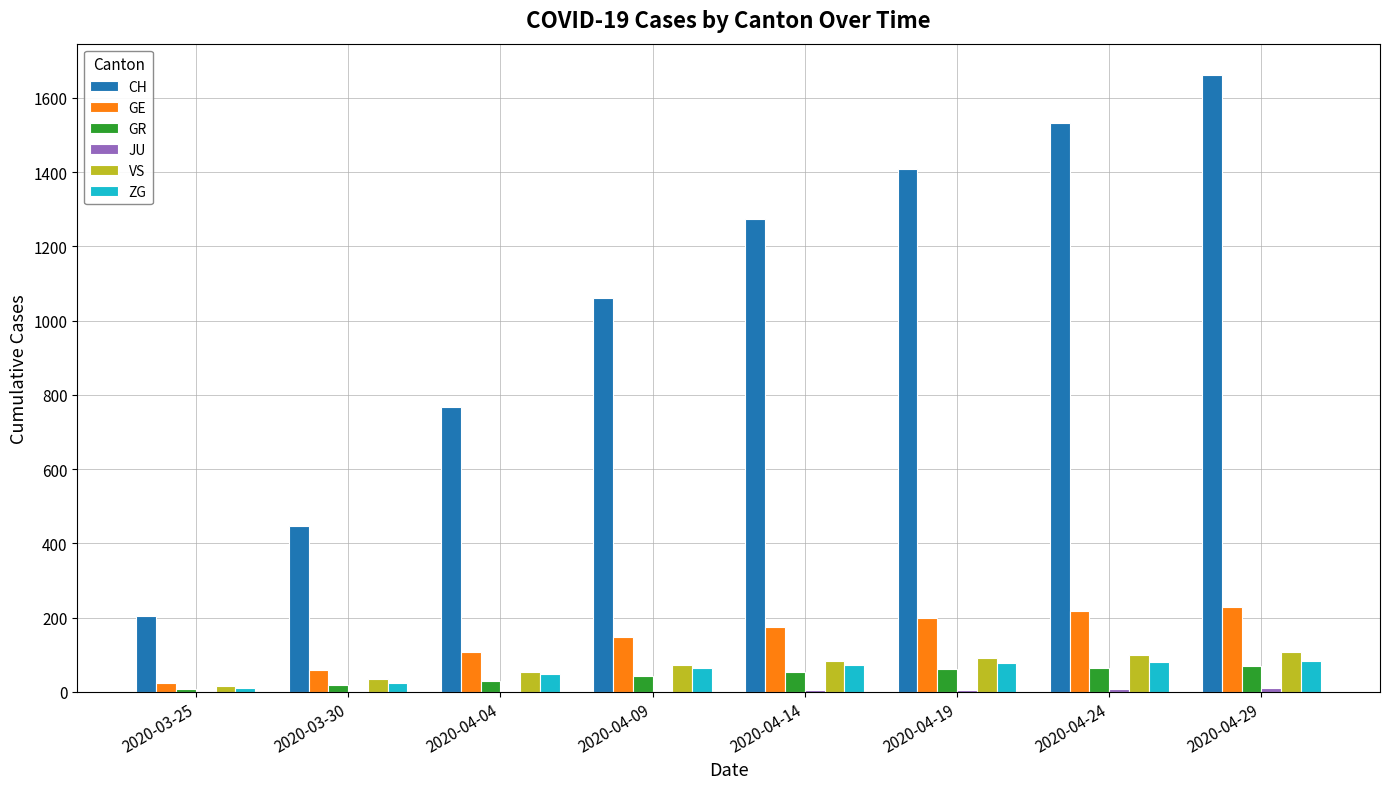

The value of GR at 2020-04-24 is 64. True or false?

True